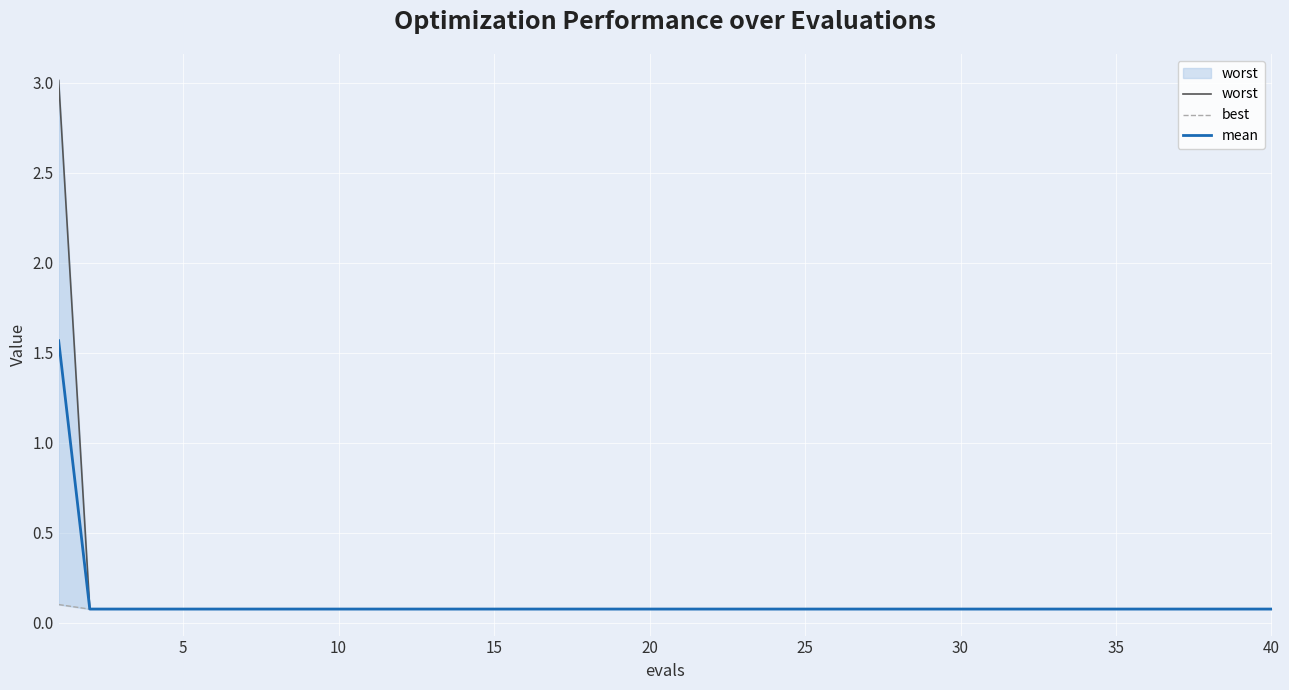

What is the minimum value shown in the chart?

0.1